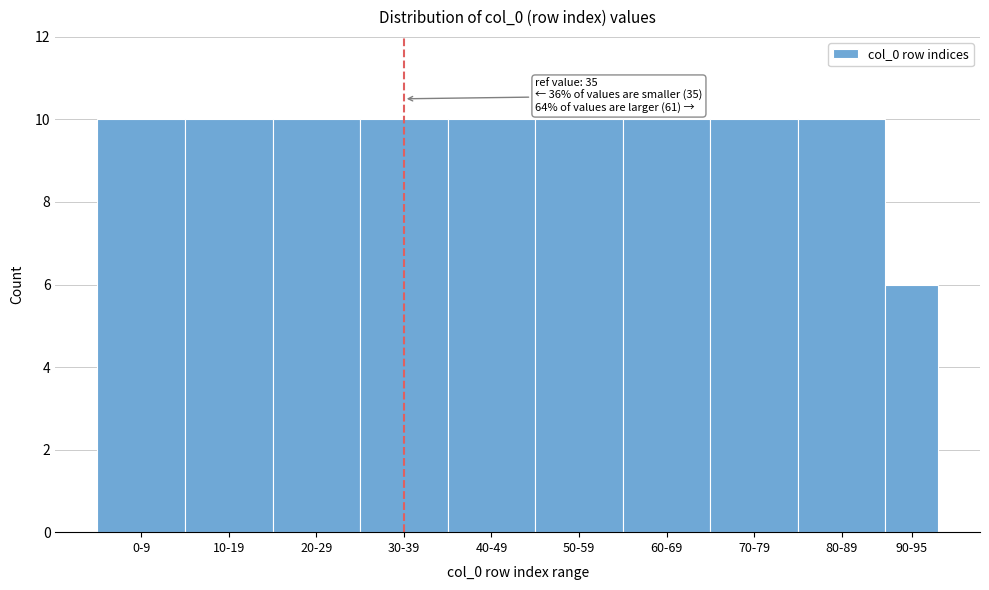

Reading left to right, extract all data points from this chart.

0-9=10	10-19=10	20-29=10	30-39=10	40-49=10	50-59=10	60-69=10	70-79=10	80-89=10	90-95=6